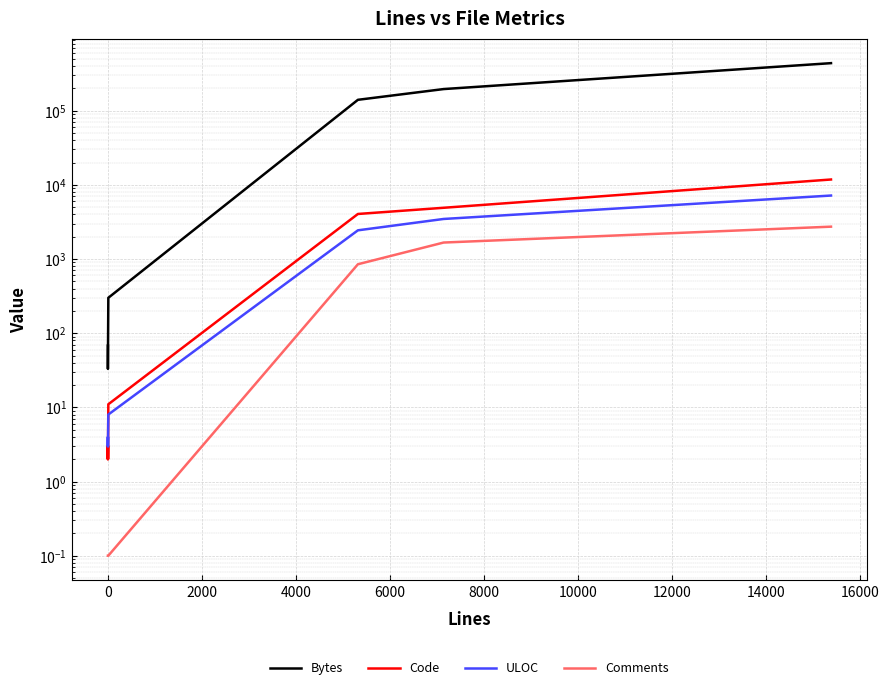

Which series has the widest spread of values?

Bytes